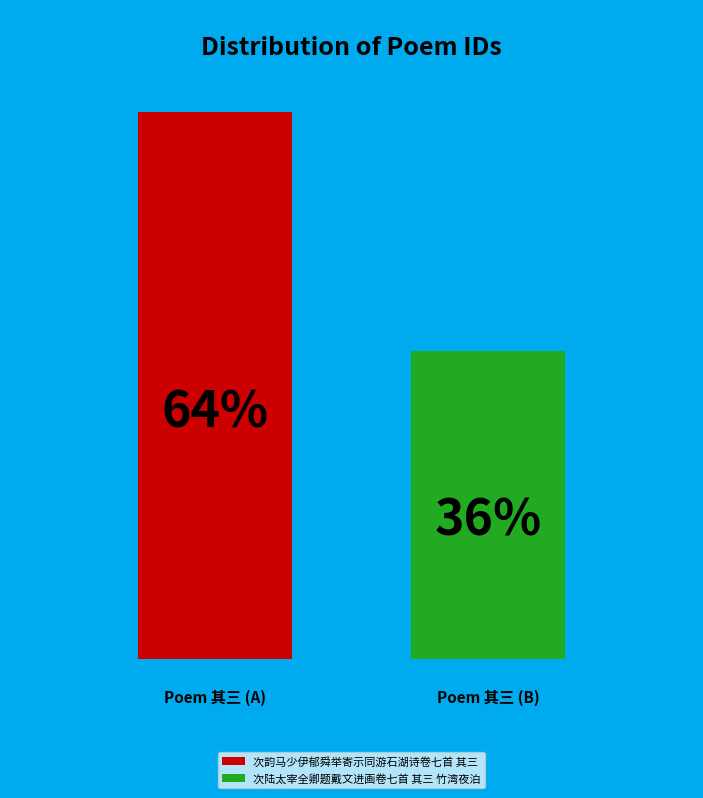

To the nearest percent, what is the combined percentage of 次陆太宰全卿题戴文进画卷七首 其三 竹湾夜泊 and 次韵马少伊郁舜举寄示同游石湖诗卷七首 其三?

100%